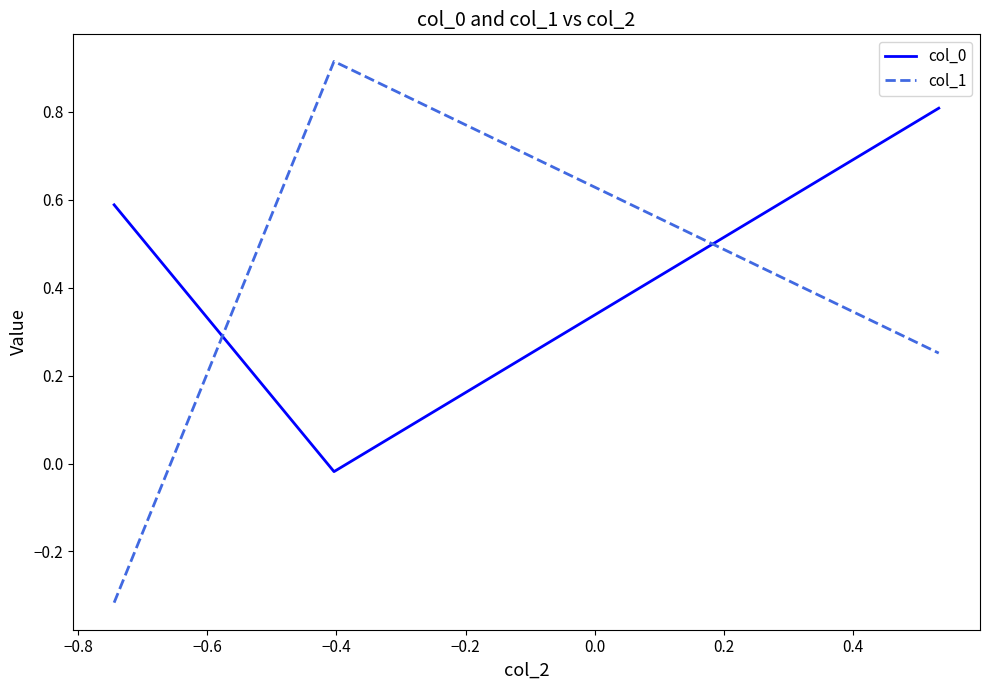

What is the sum of all col_1 values?

0.8